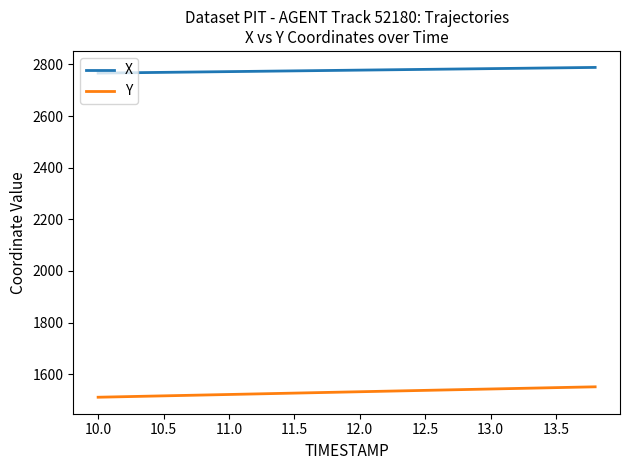

What is the difference between the maximum and minimum values in the Y series?

40.4